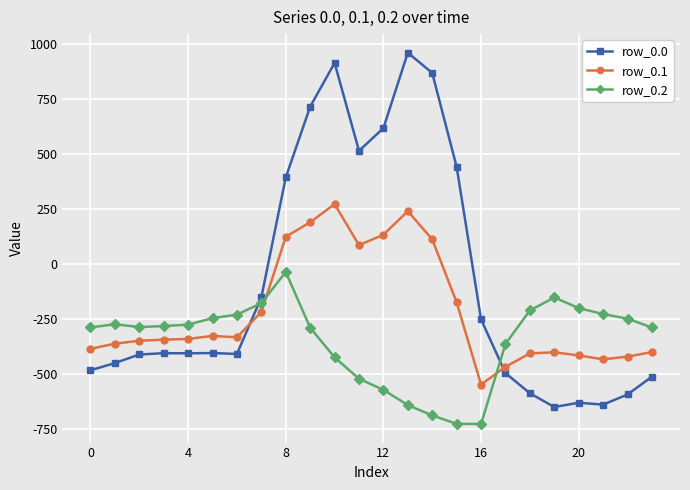

List the series in order of their overall mean, highest first.

row_0.0, row_0.1, row_0.2